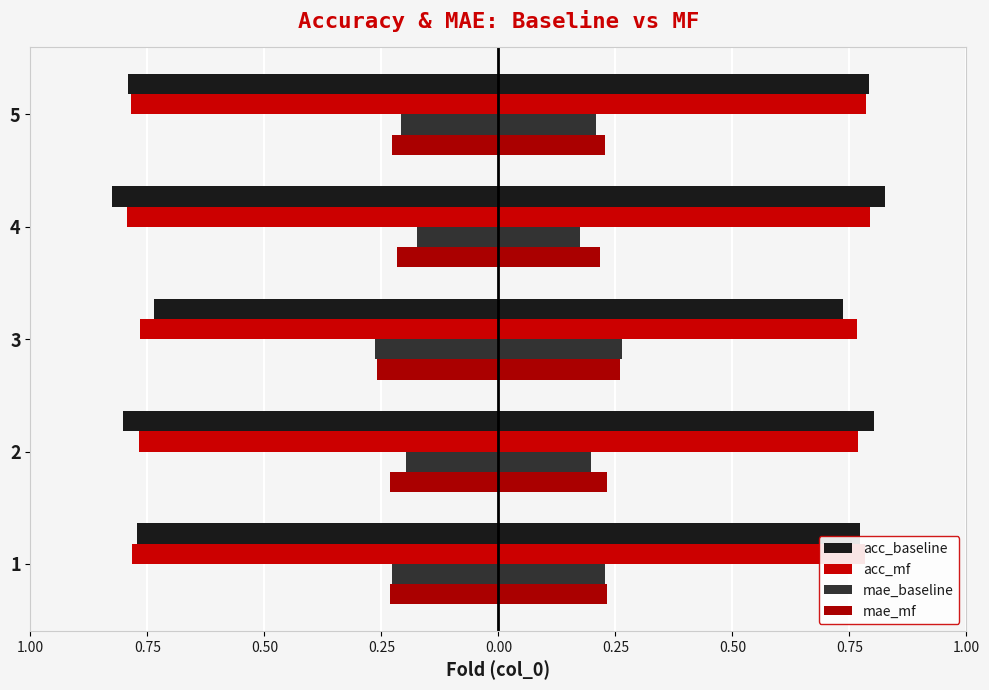

Reading left to right, transcribe all the data shown in this chart.

acc_baseline: -0.8	-0.8	-0.7	-0.8	-0.8
acc_mf: -0.8	-0.8	-0.8	-0.8	-0.8
mae_baseline: -0.2	-0.2	-0.3	-0.2	-0.2
mae_mf: -0.2	-0.2	-0.3	-0.2	-0.2